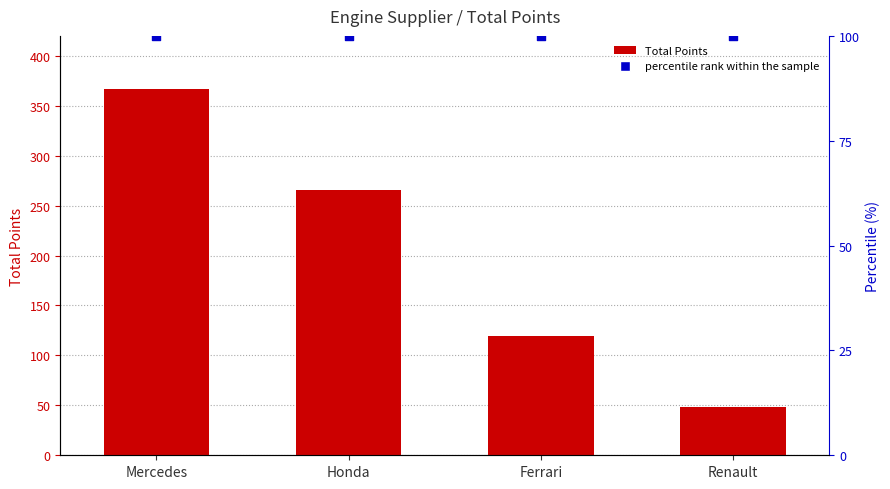

What are all the series names shown in the legend?

Total Points, percentile rank within the sample